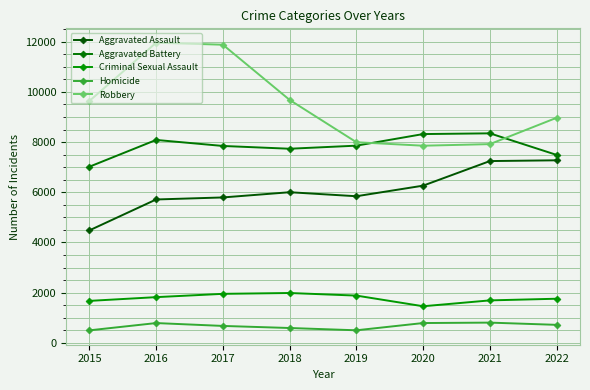

Reading left to right, what are all the values shown in this chart?

Aggravated Assault: 4480	5712	5793	6001	5841	6263	7243	7273
Aggravated Battery: 7018	8085	7845	7734	7857	8319	8348	7488
Criminal Sexual Assault: 1670	1819	1951	1984	1881	1456	1690	1756
Homicide: 496	786	672	589	498	787	804	715
Robbery: 9638	11960	11880	9680	7994	7855	7918	8968